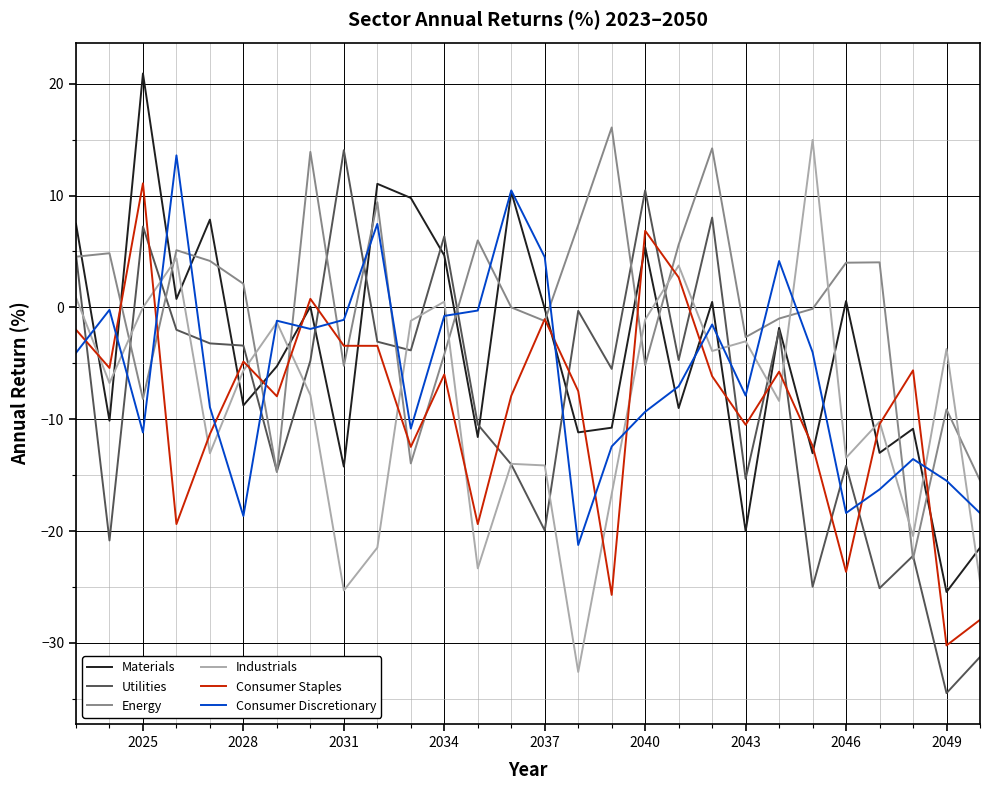

What is the sum of all Materials values?

-107.3